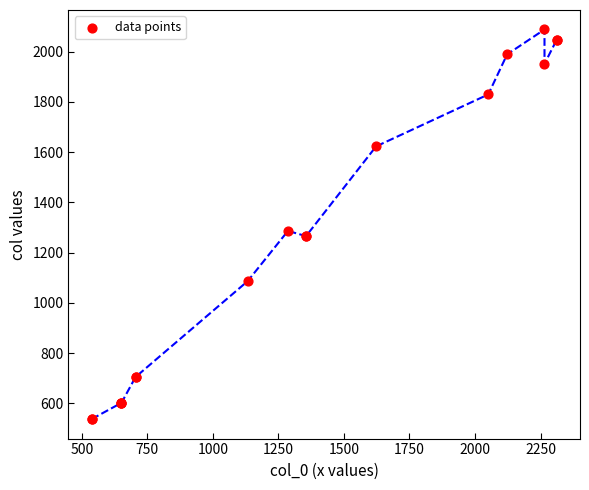

What Y value in the scatter plot is closest to 1312?

1286.4